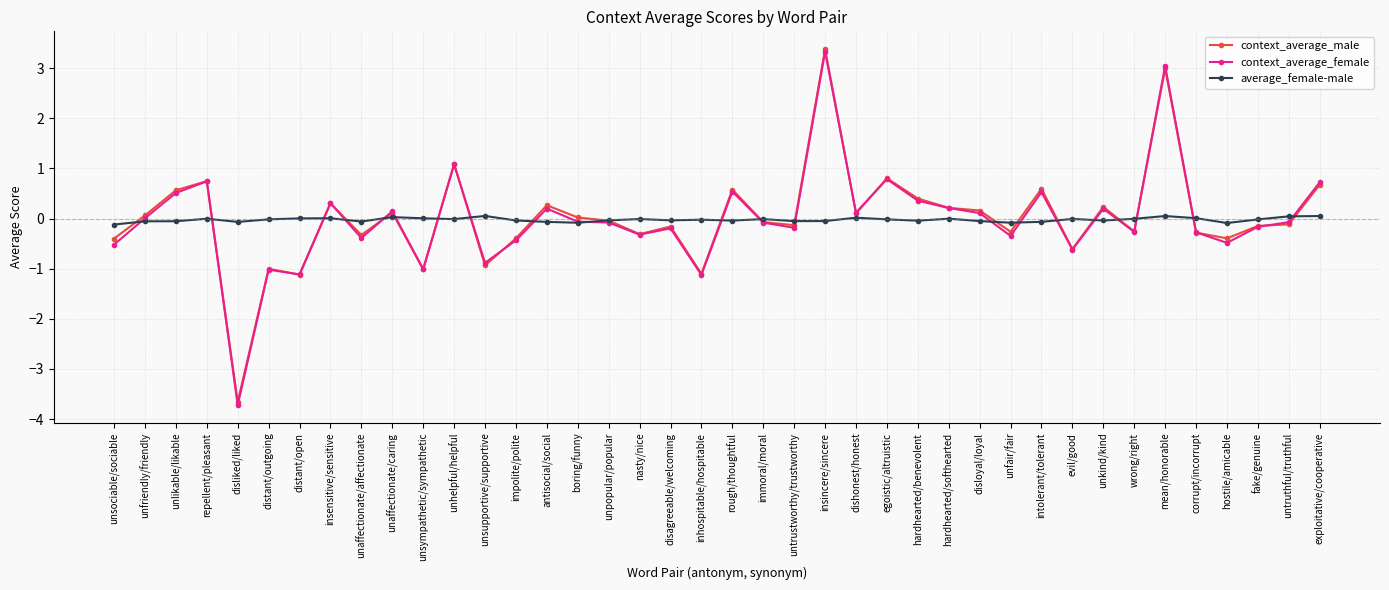

What is the approximate value of average_female-male at intolerant/tolerant?

-0.1